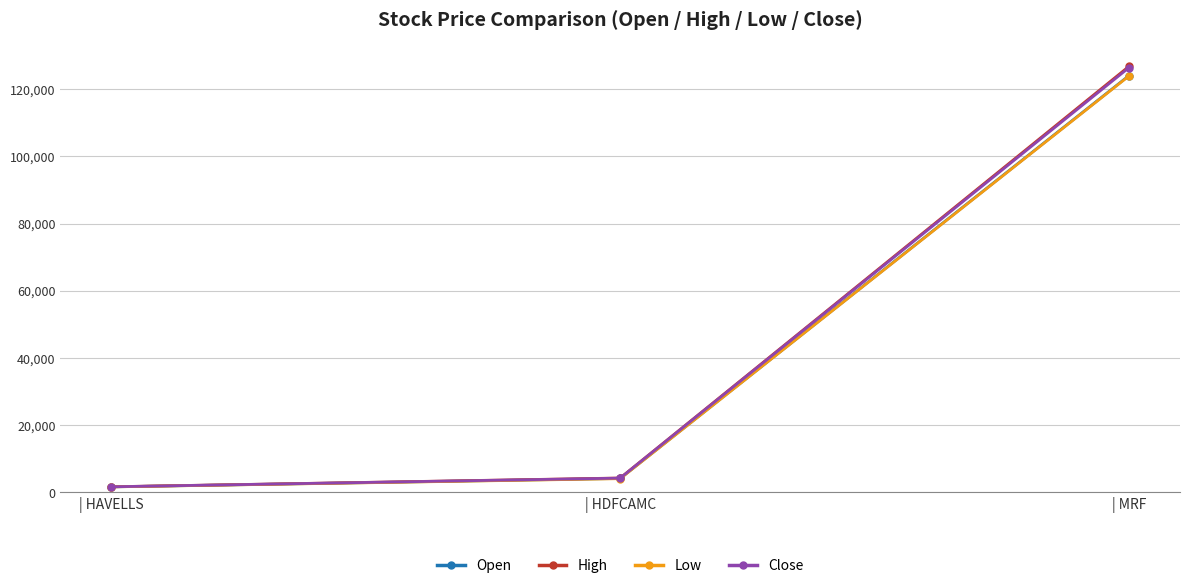

What is the total value across all series at | MRF?

501425.0